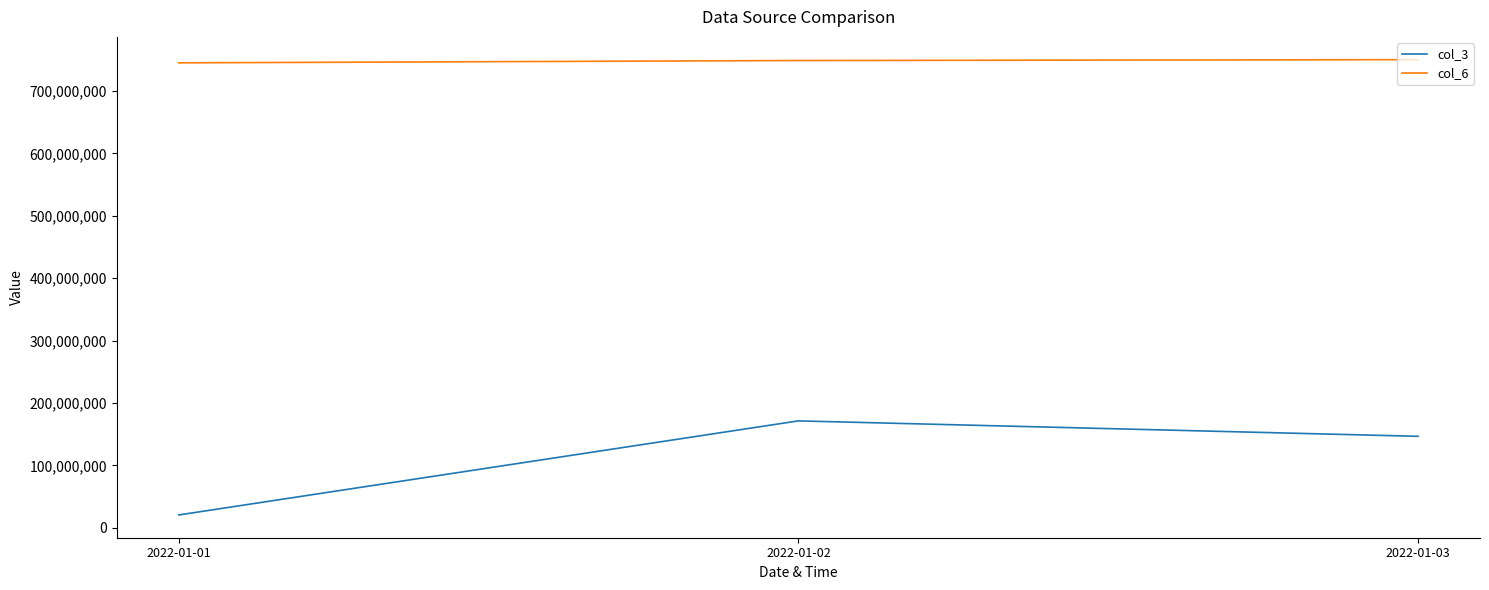

Which label corresponds to the smallest value in the chart?

2022-01-01